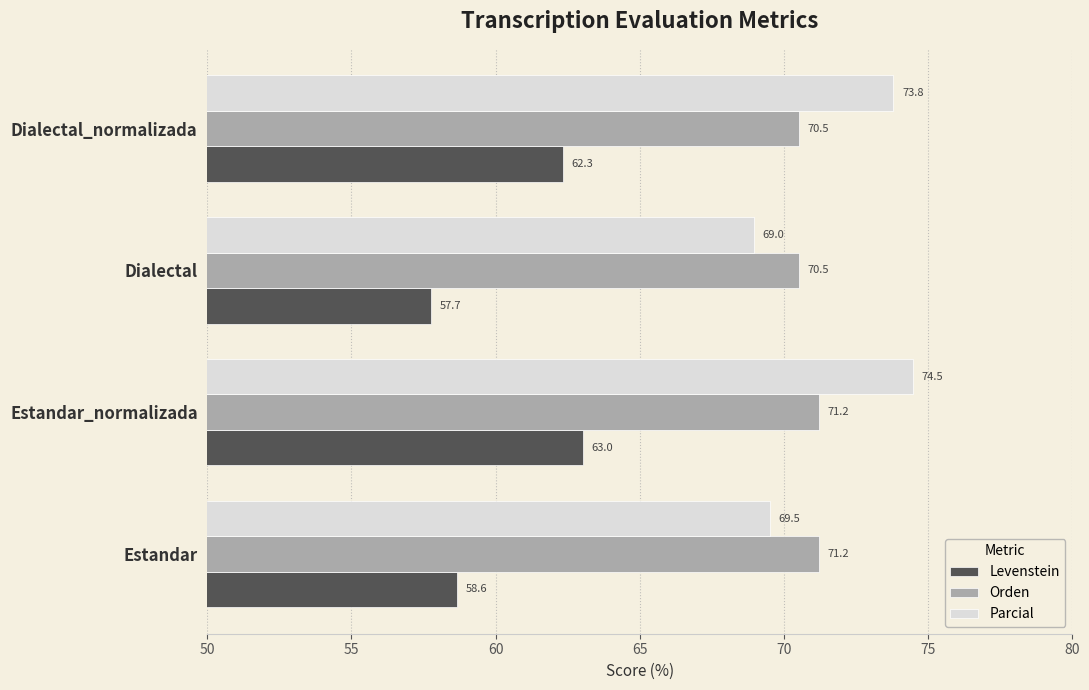

Which category has the lowest value in the Levenstein series?

Dialectal